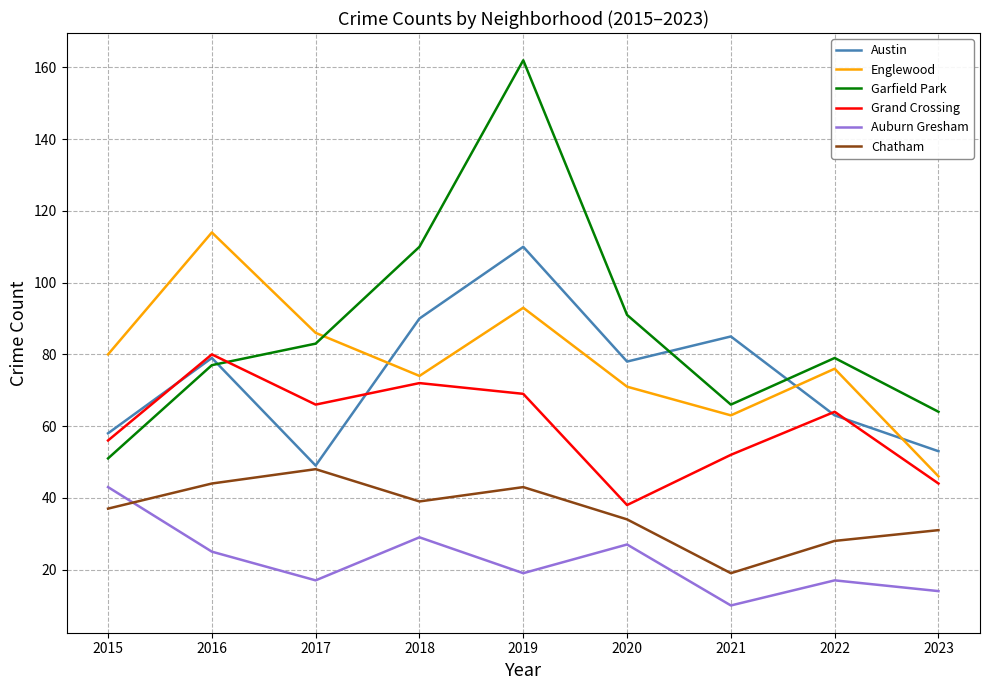

The value of Auburn Gresham at 2023 is 14. True or false?

True